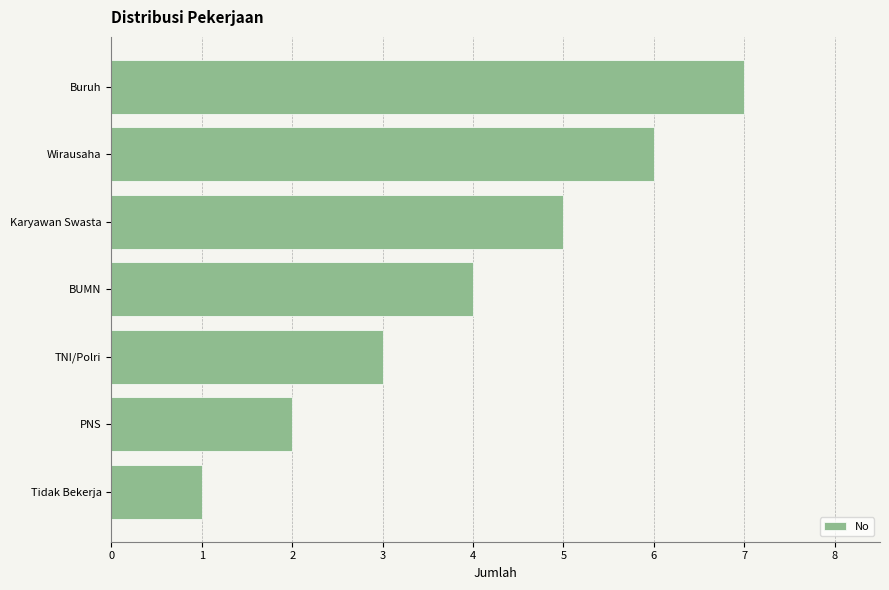

The chart shows a value of 1 at PNS. True or false?

False